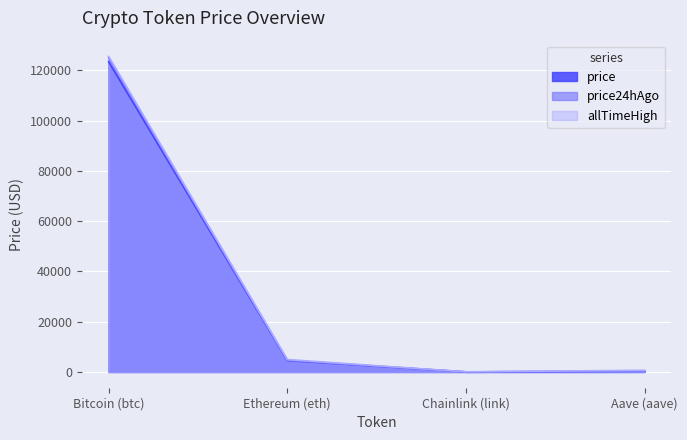

How many lines are shown in the chart?

3